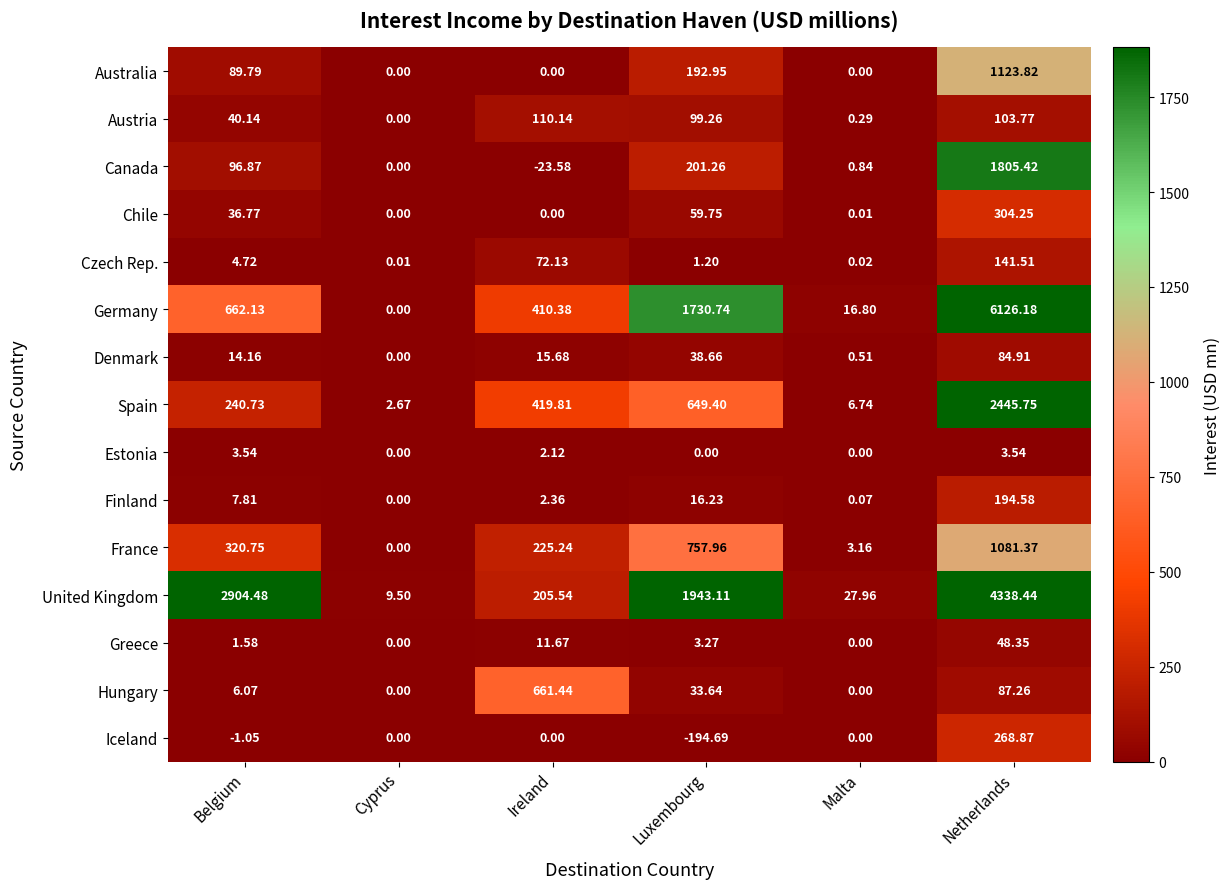

Which series changed the most between Cyprus and Luxembourg?

United Kingdom